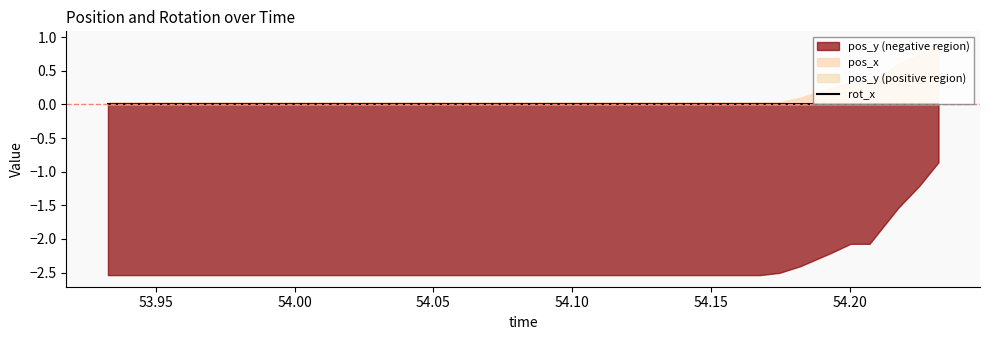

True or false: rot_x and time cross at least once.

False